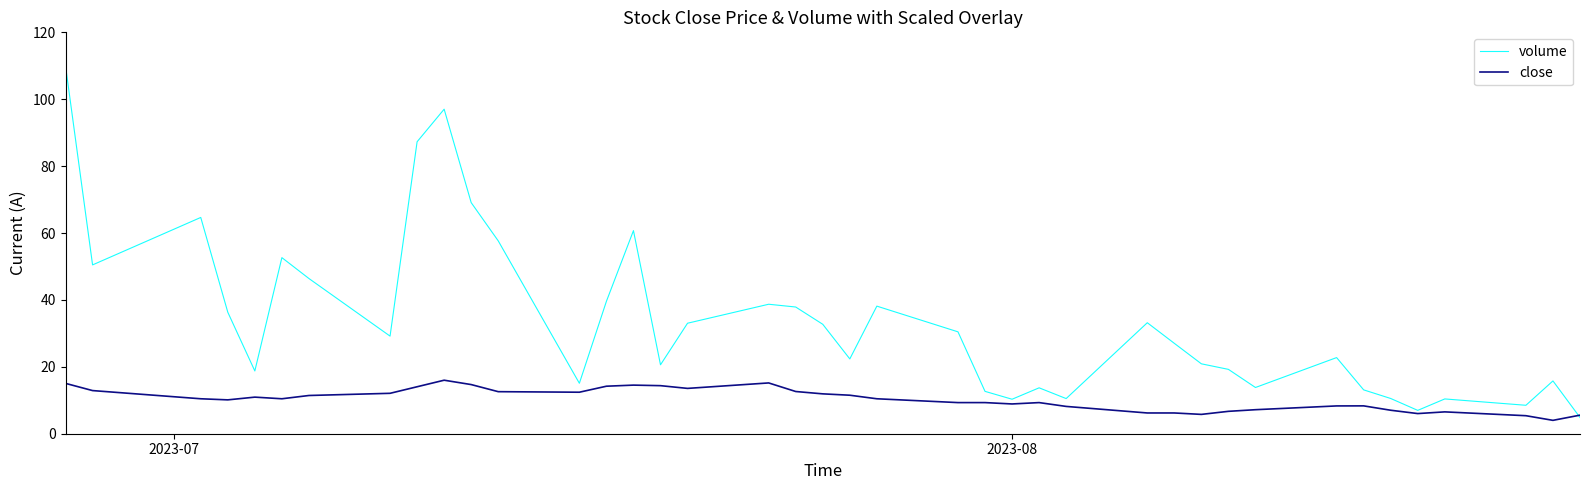

Which series ends up on top after the final intersection of volume and close?

close